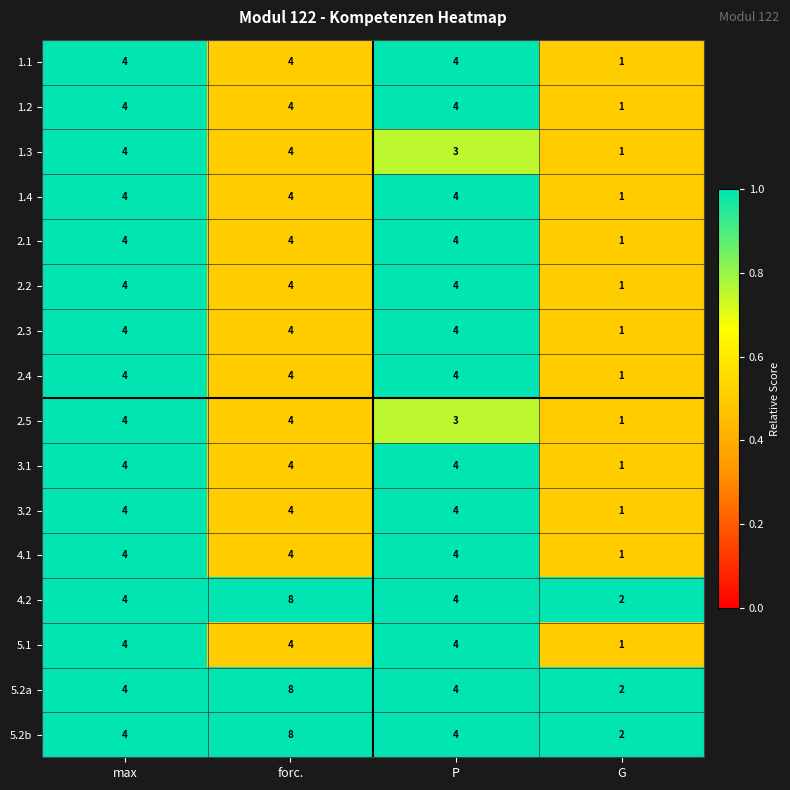

How many 3.1 values are between 4 and 5?

3